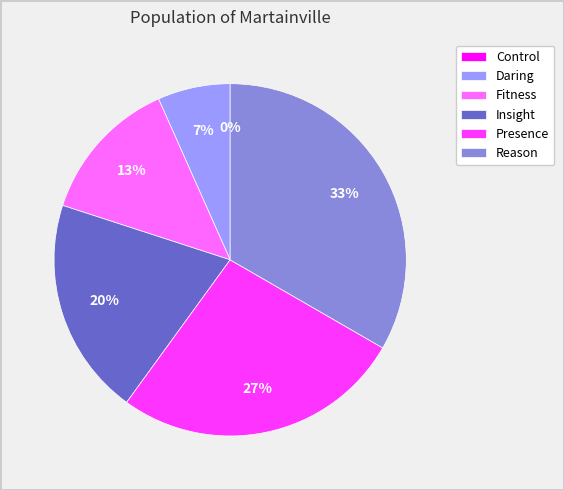

To the nearest percent, what portion does Insight represent?

20%